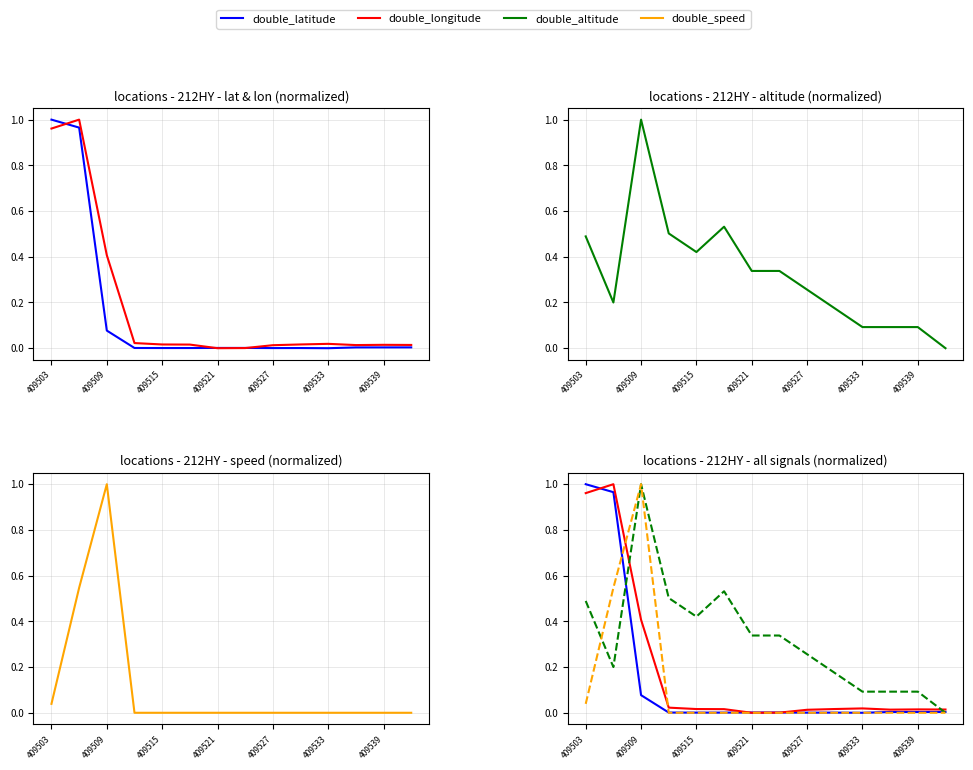

What is the maximum value for double_longitude?

1.0